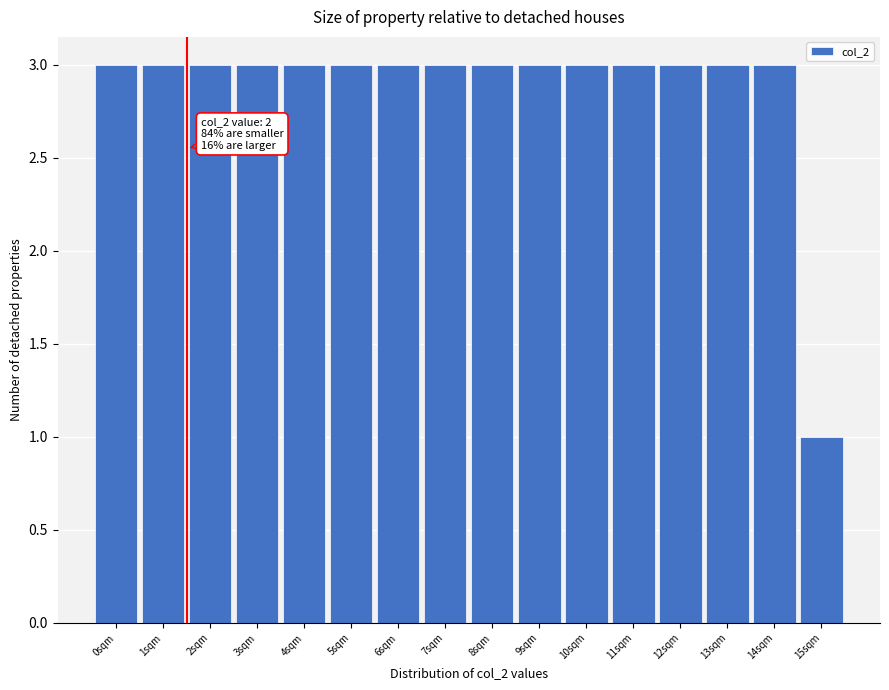

Reading right to left, what are all the values shown in this chart?

1	3	3	3	3	3	3	3	3	3	3	3	3	3	3	3